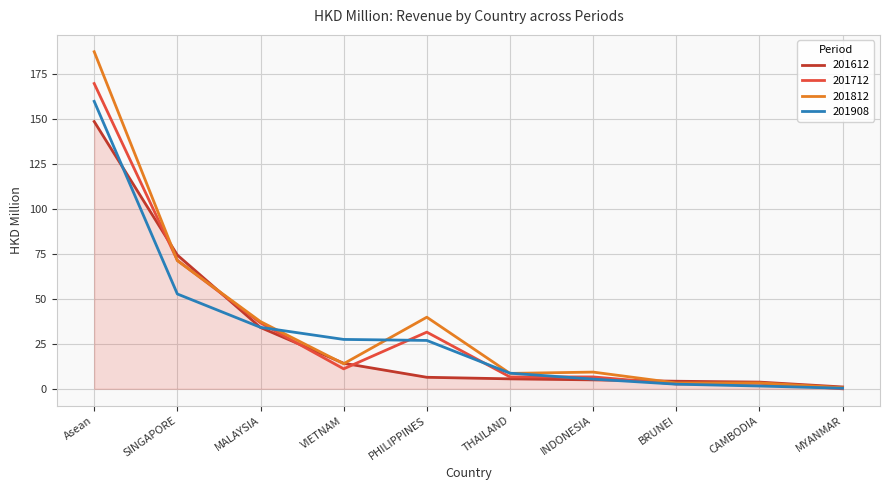

How many lines are shown in the chart?

4